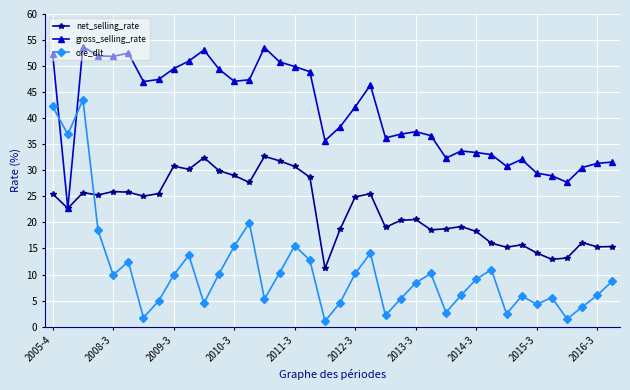

What is the greatest value displayed?

53.8